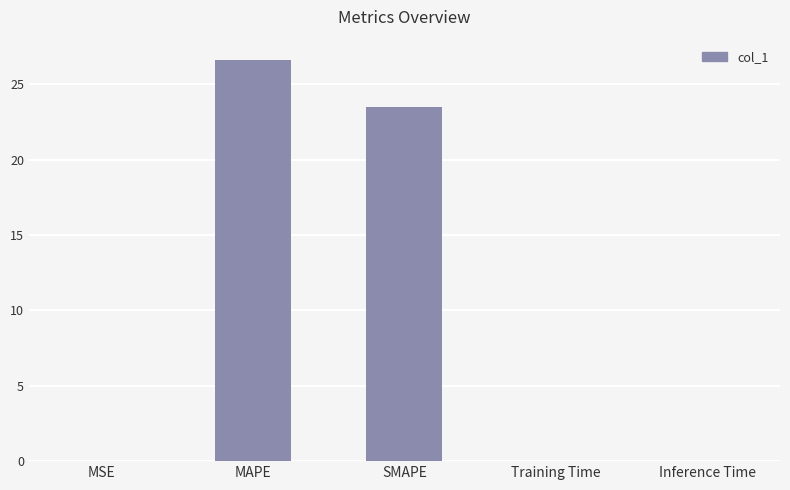

What is the greatest value displayed?

26.6